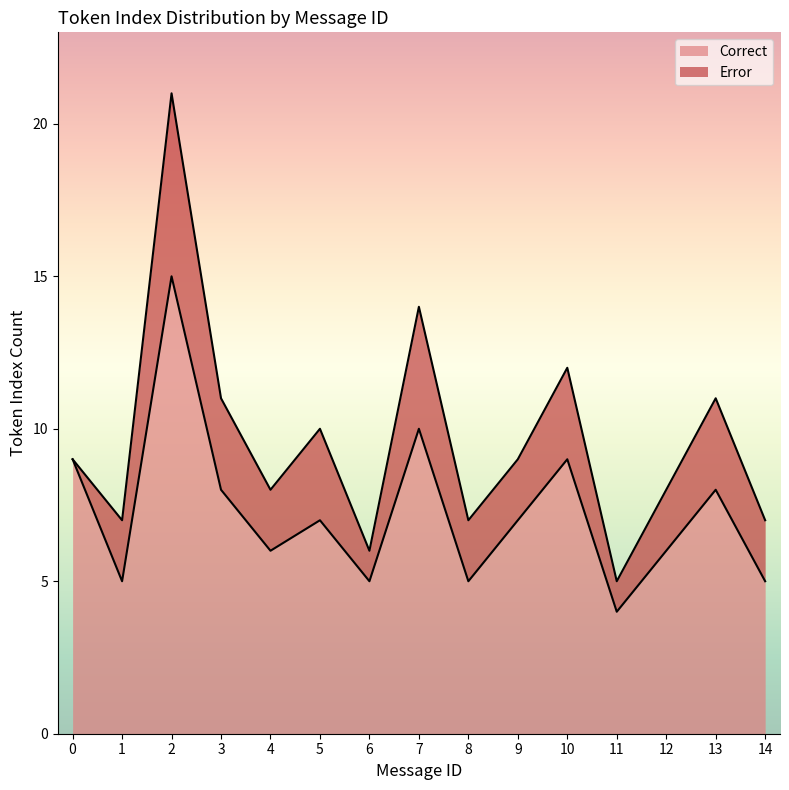

Is it true that Correct equals 5 at 1?

True